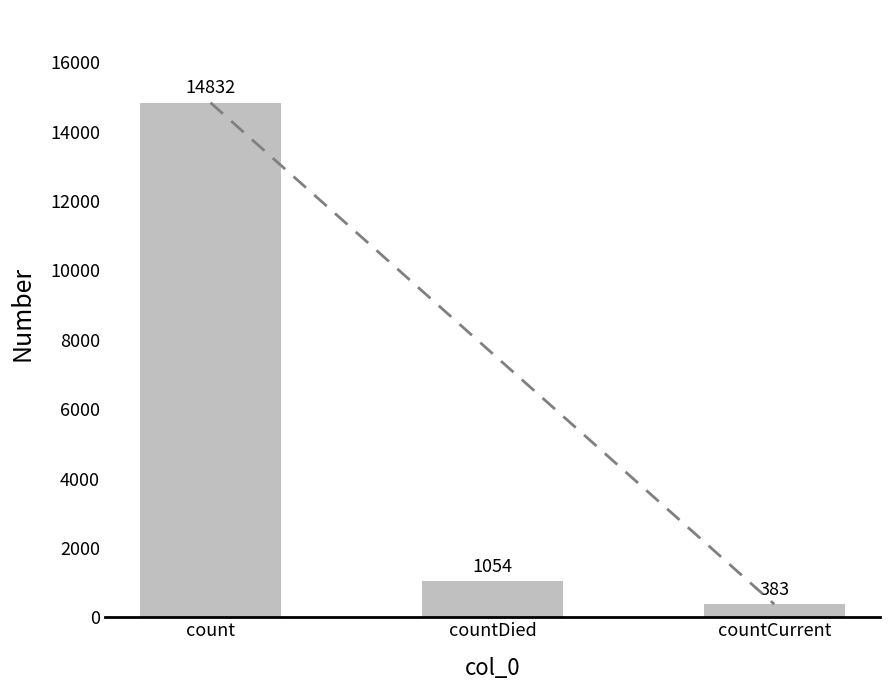

What is the ratio of the value at countDied to the value at countCurrent?

2.8